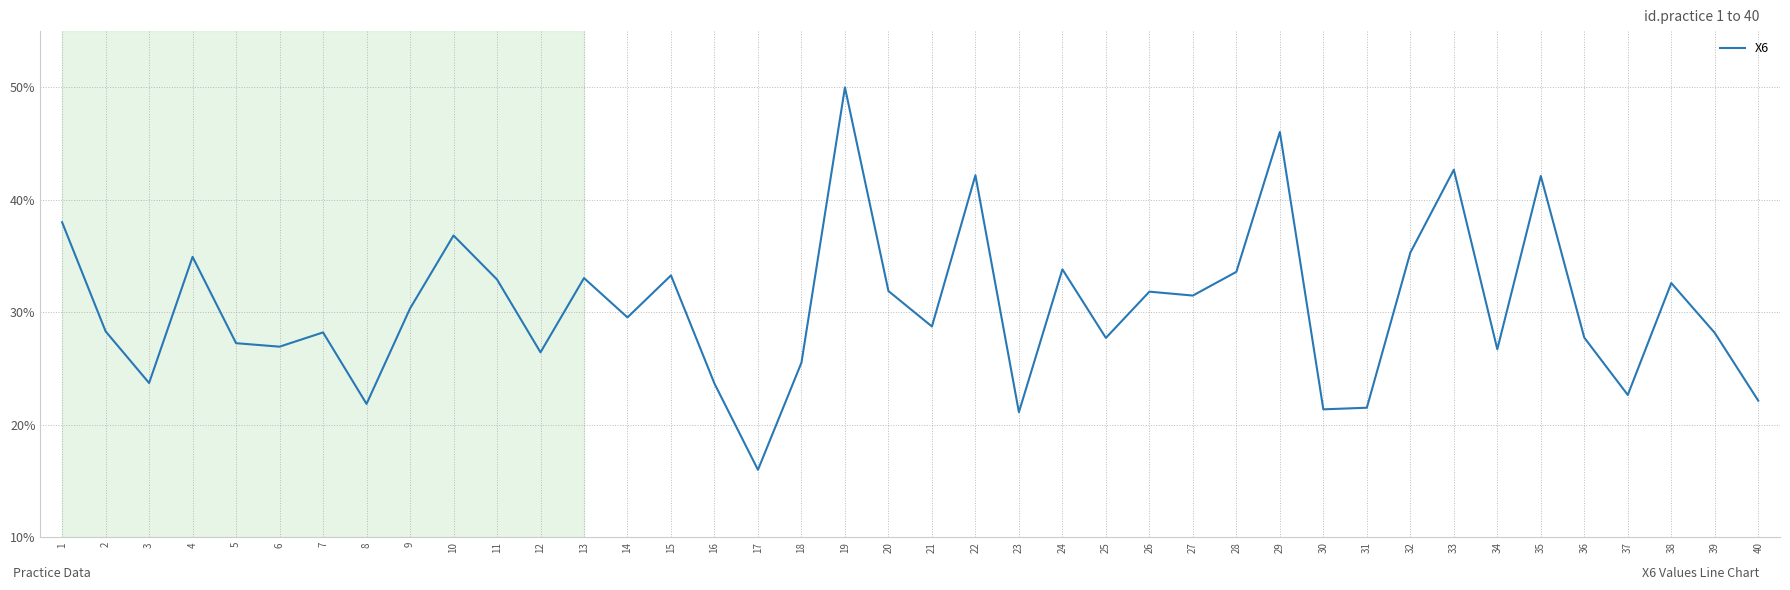

What is the sum of all values?

1217.8